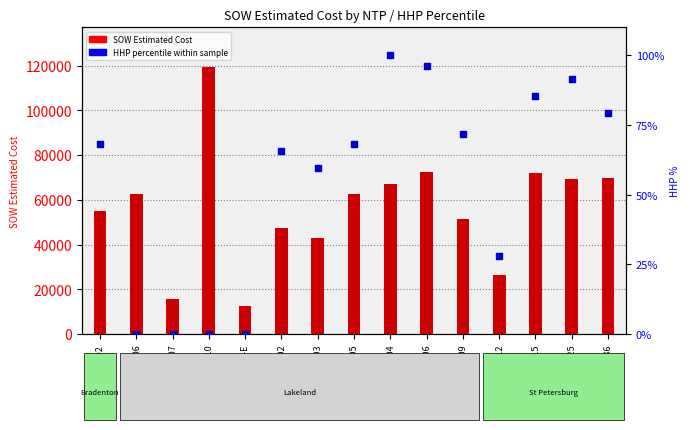

Which series has the largest total across all categories?

SOW Estimated Cost